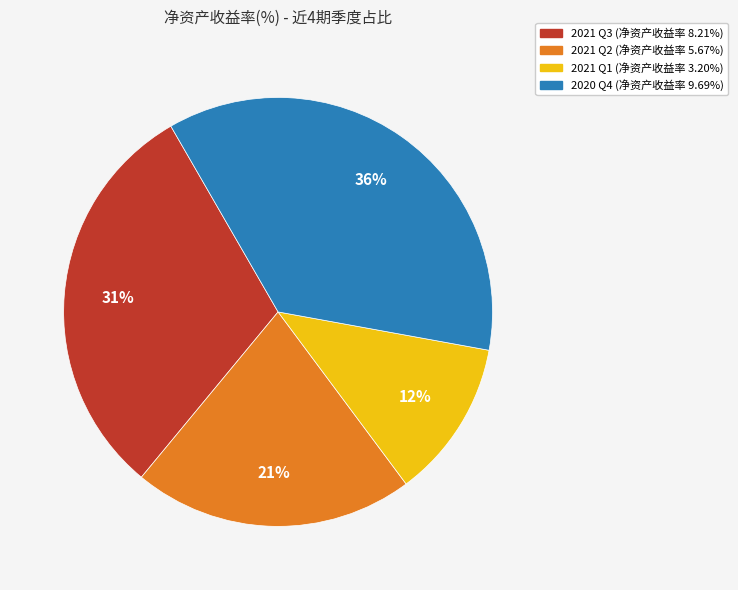

To the nearest percent, what is the average slice percentage?

25%